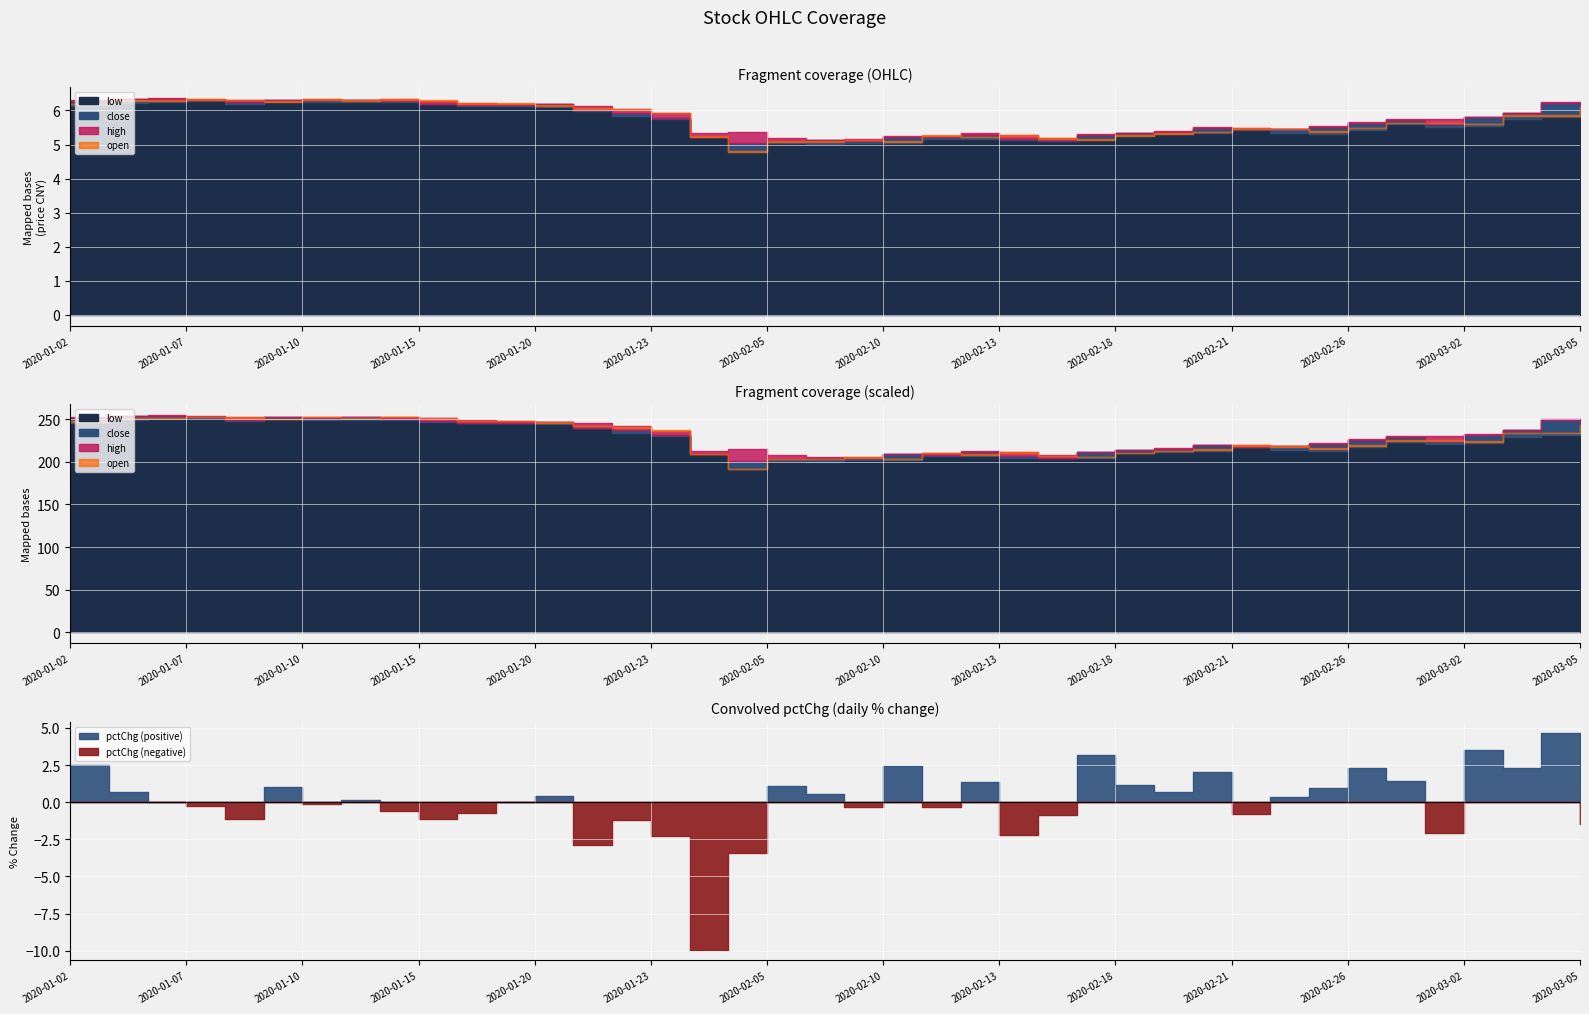

At 2020-02-19, list the series in order from smallest to largest.

pctChg, low, open, close, high